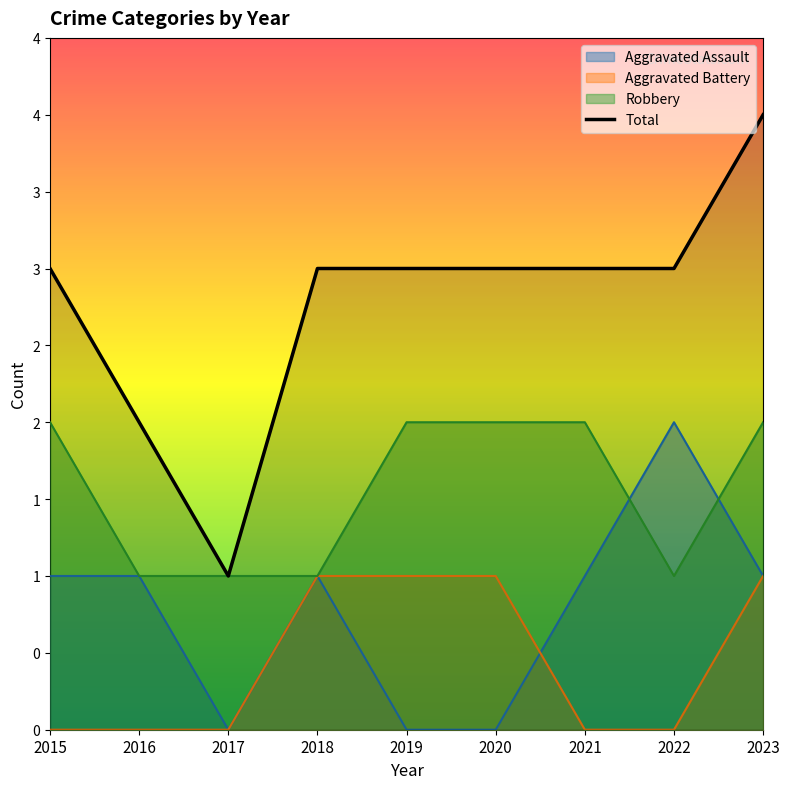

What is the difference between the maximum and minimum values?

3